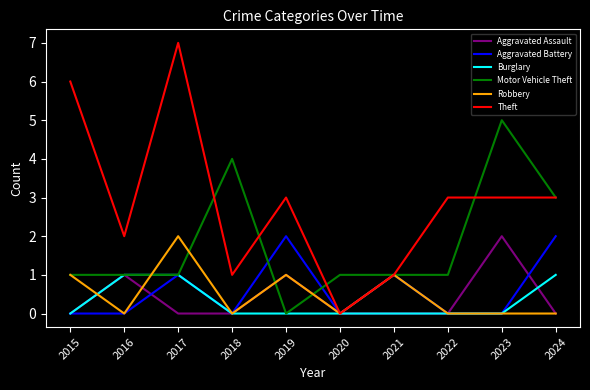

The Burglary series shows 1 at 2019. True or false?

False